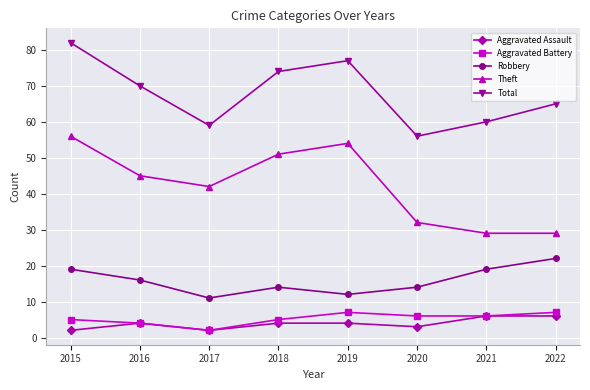

What is the difference between the highest and lowest values at 2020?

53